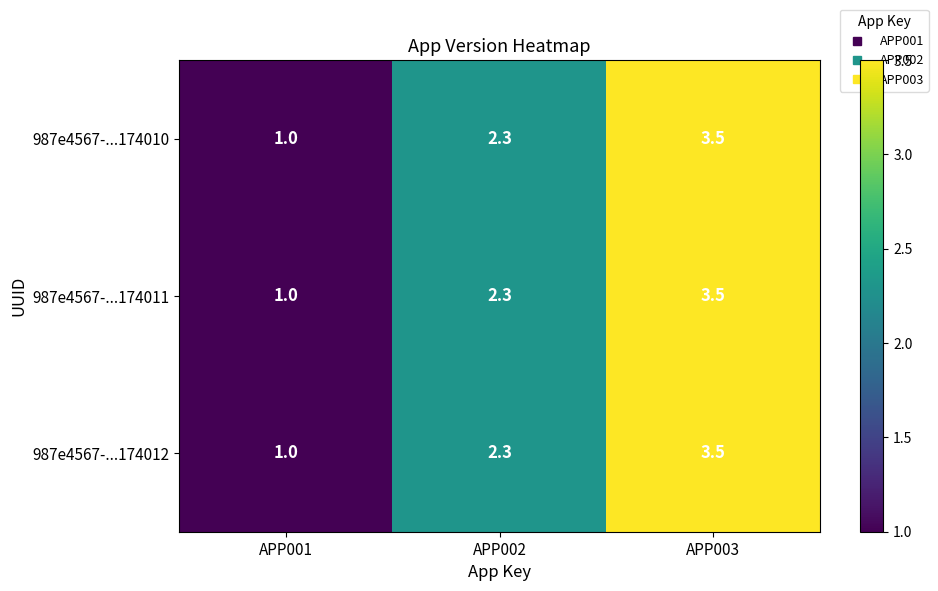

What is the sum of all 987e4567-...174012 values?

6.8